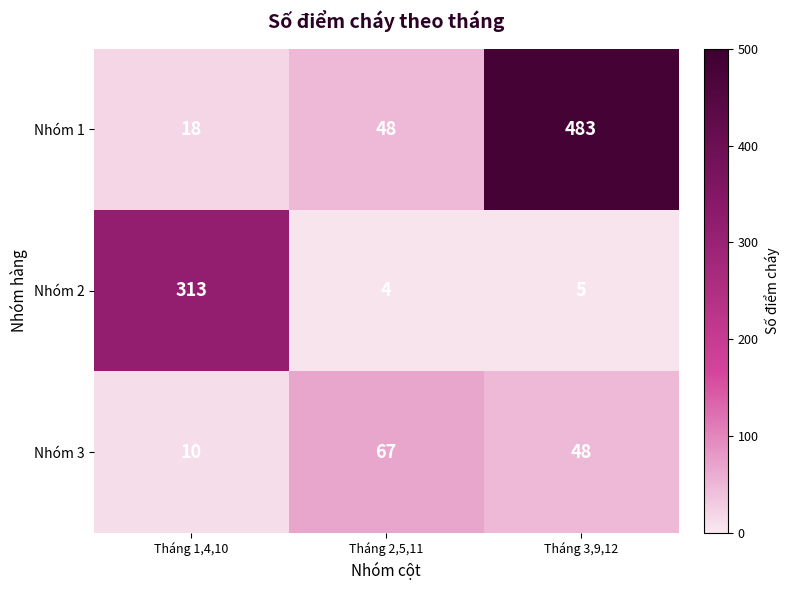

Rank the series at Tháng 1,4,10 from highest to lowest value.

Nhóm 2, Nhóm 1, Nhóm 3